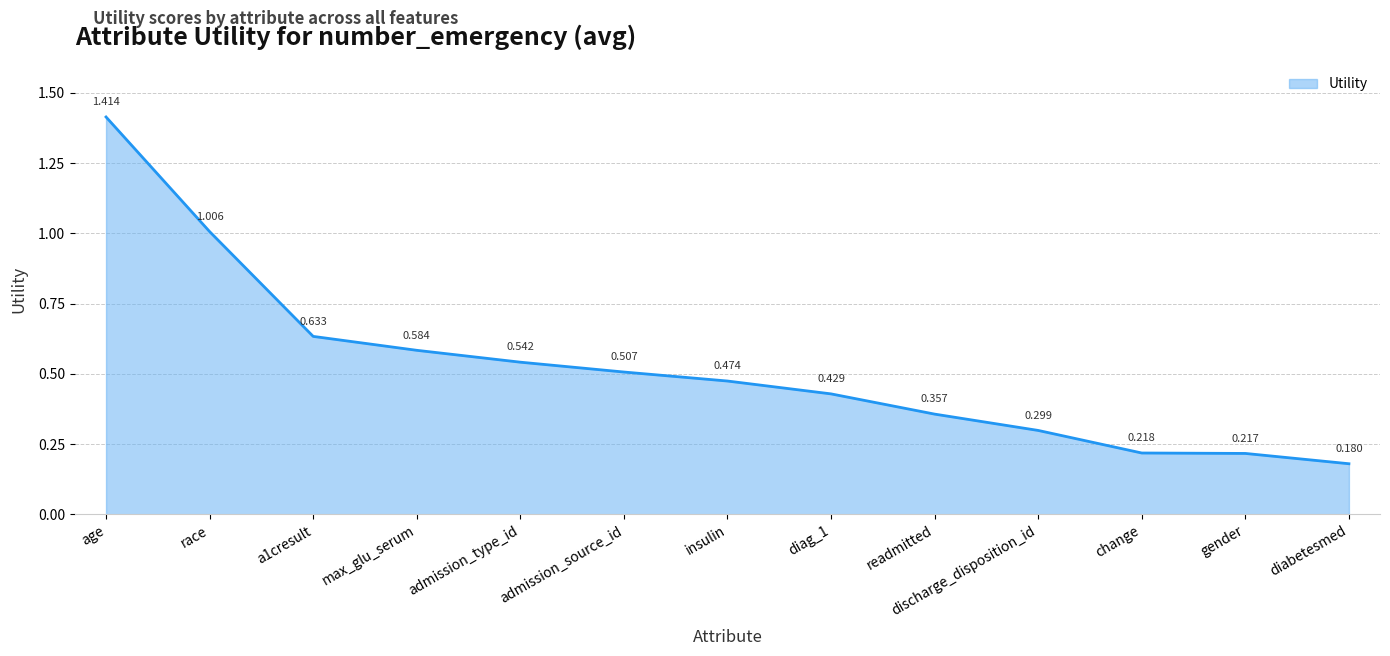

Which category has the lowest value across all series?

diabetesmed